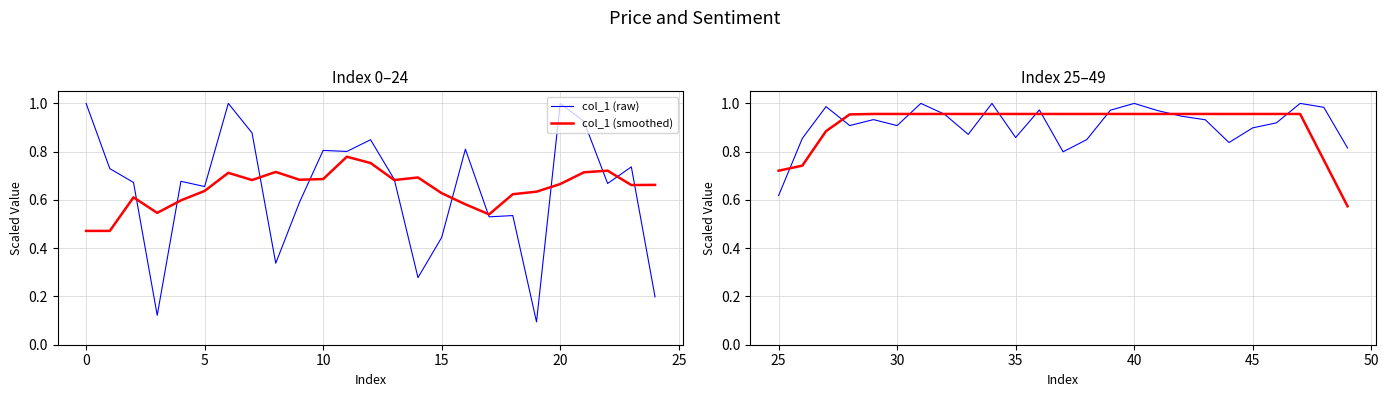

Which series has the largest total across all categories?

col_1 (smoothed)